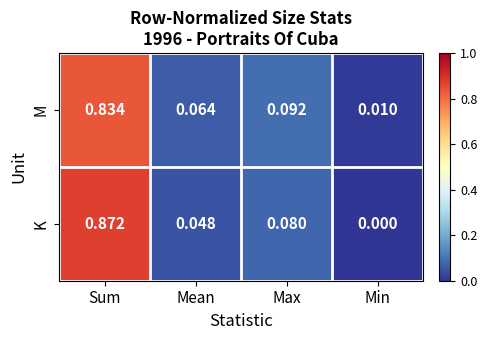

At which category does the chart reach its peak across all series?

Sum